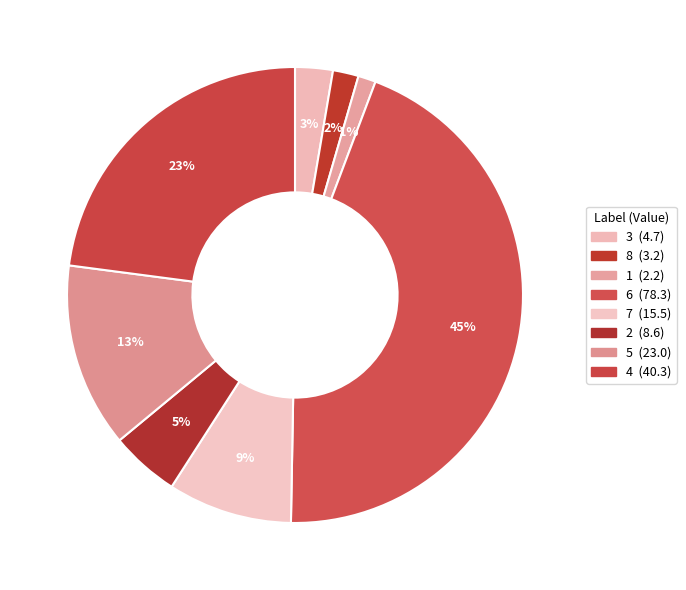

How many segments does this pie chart have?

8